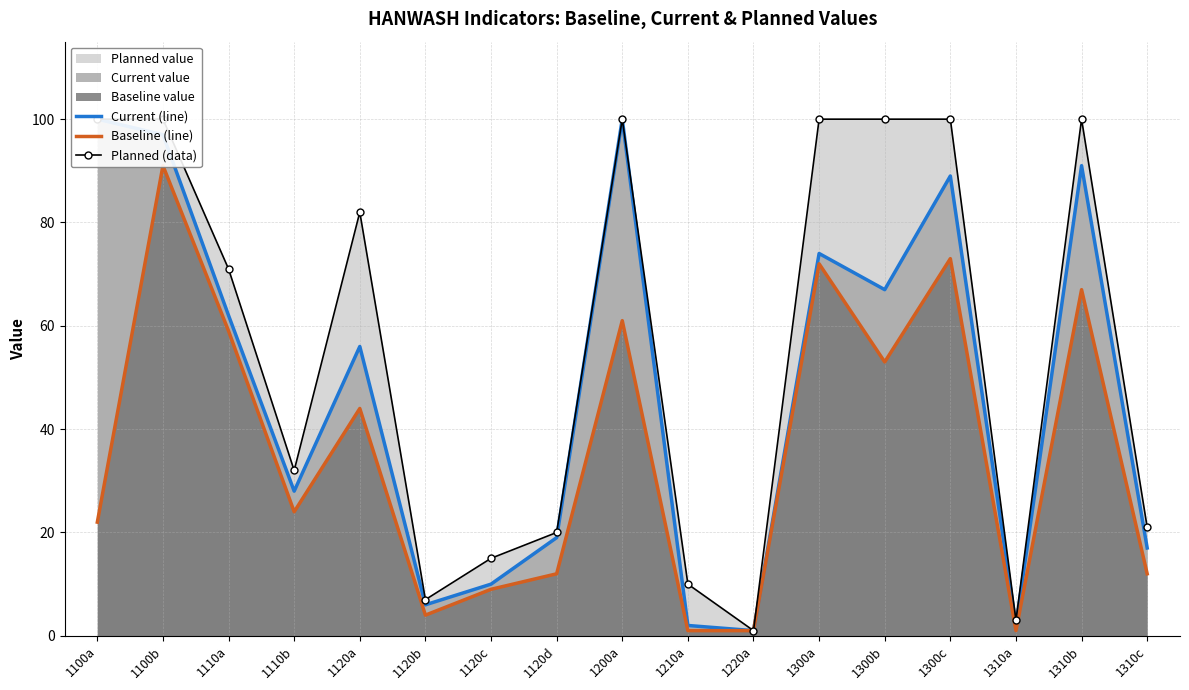

True or false: Current (line) and Planned (data) intersect in this chart.

False